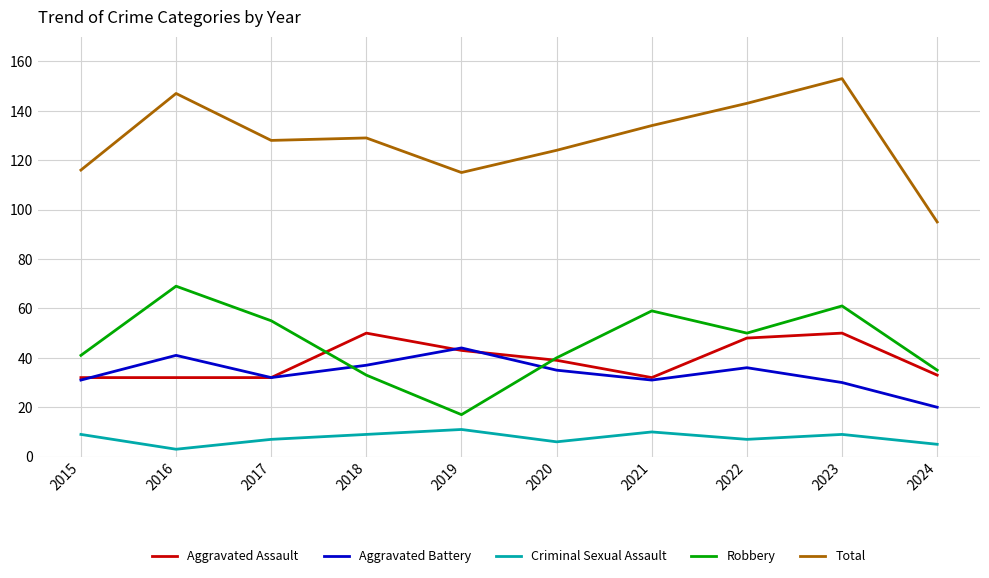

Reading left to right, list all the values displayed in this chart.

Aggravated Assault: 32	32	32	50	43	39	32	48	50	33
Aggravated Battery: 31	41	32	37	44	35	31	36	30	20
Criminal Sexual Assault: 9	3	7	9	11	6	10	7	9	5
Robbery: 41	69	55	33	17	40	59	50	61	35
Total: 116	147	128	129	115	124	134	143	153	95